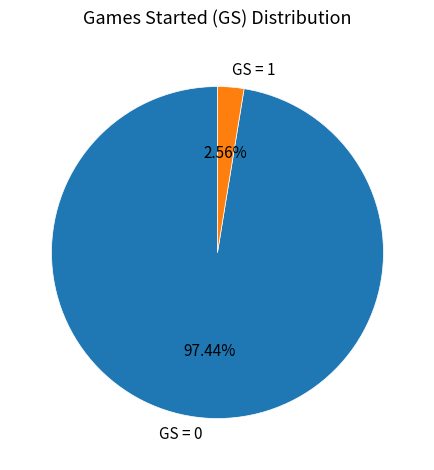

True or false: GS = 1 accounts for 3% of the total.

True